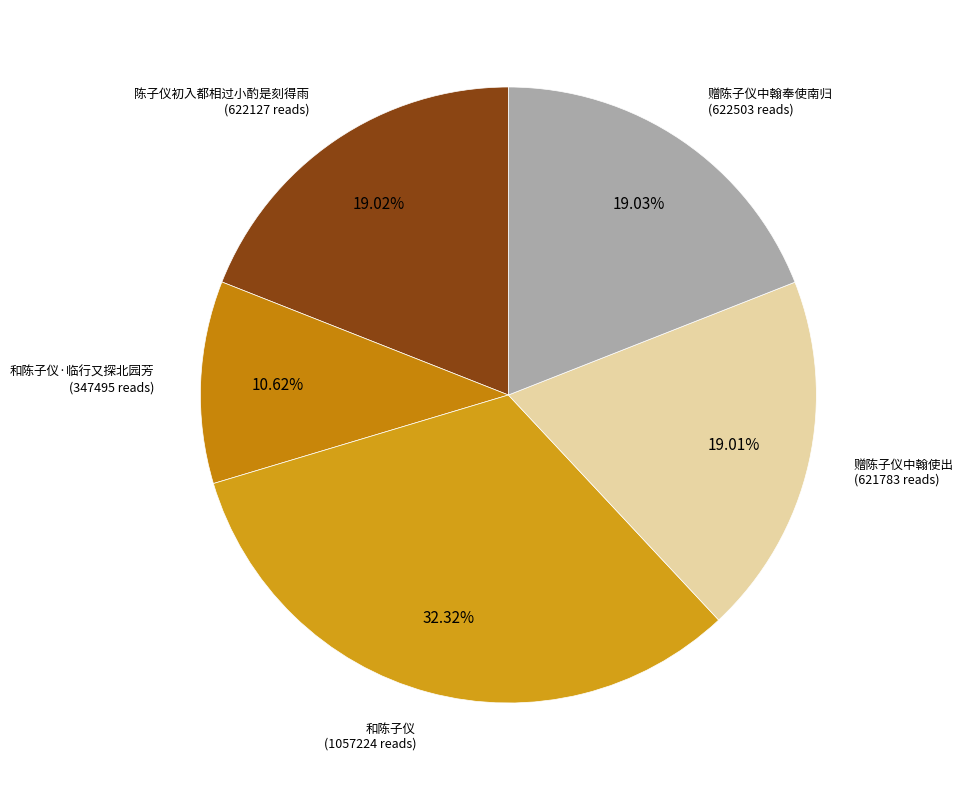

Which category has the biggest portion of the pie?

和陈子仪